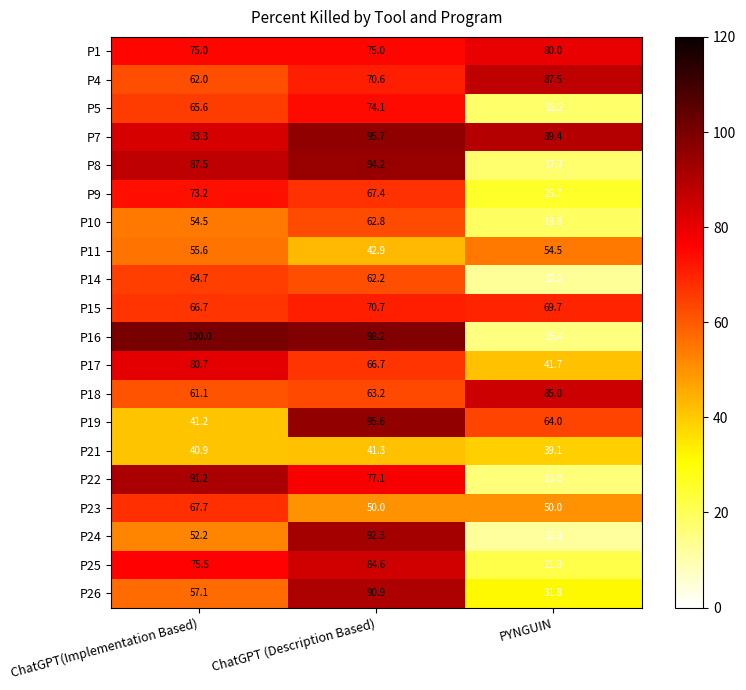

What is the approximate value of P5 at PYNGUIN?

18.2